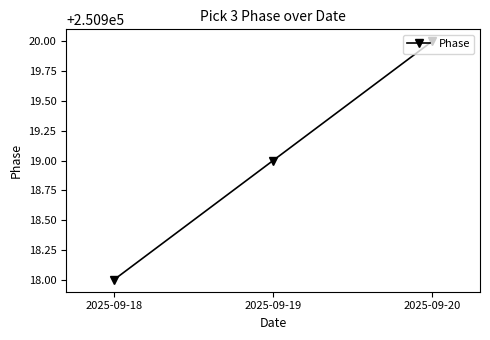

Where is the data nearest to the value 250919?

2025-09-19